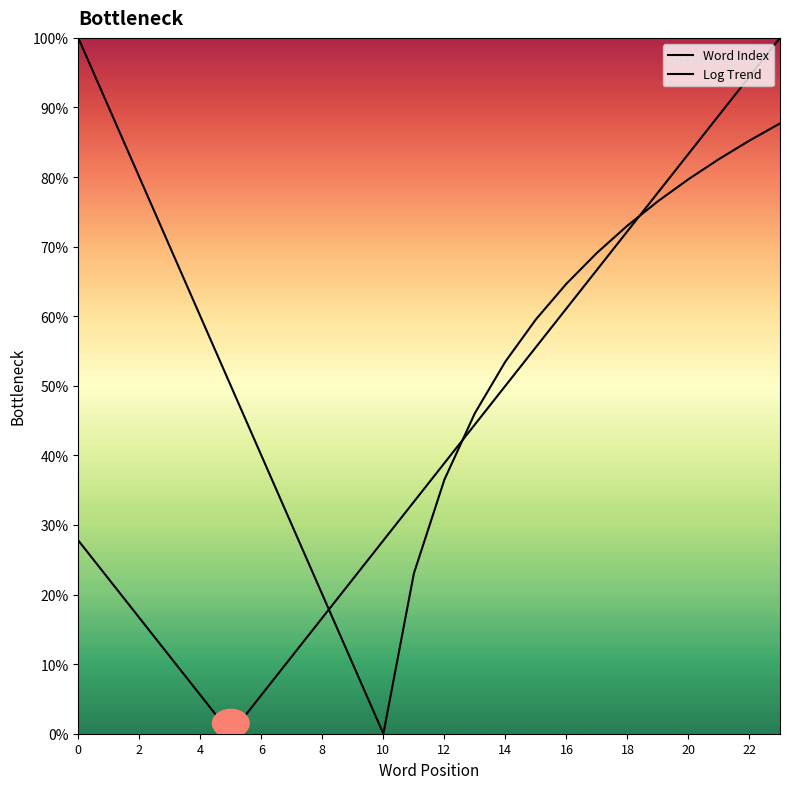

What is the difference between the maximum and minimum values in the Word Index series?

100.0